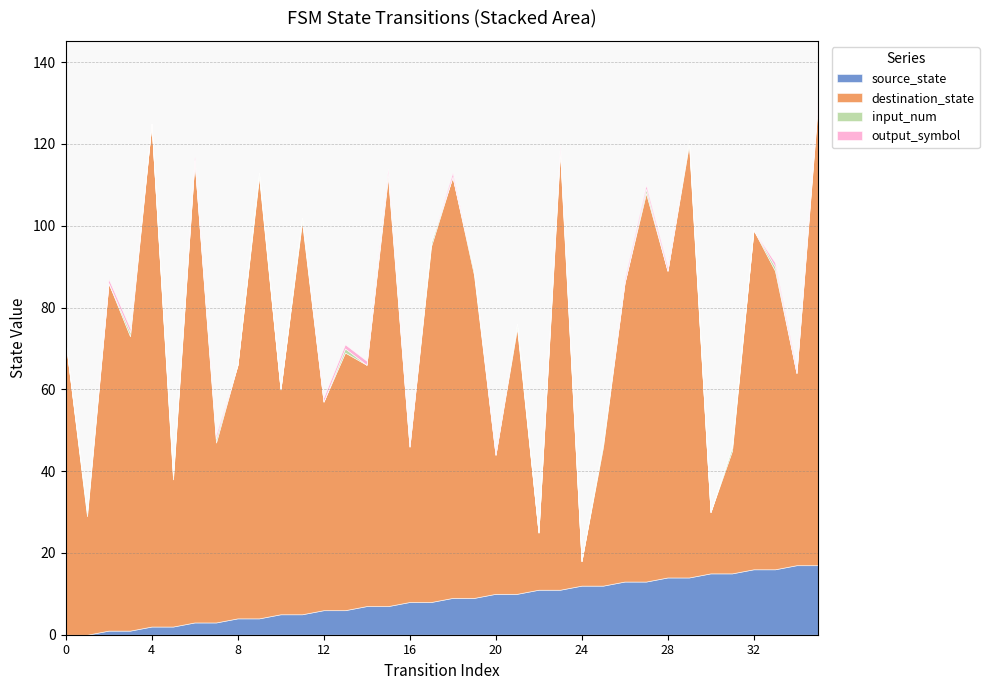

What value does the destination_state series have at 13, to the nearest 5?

65